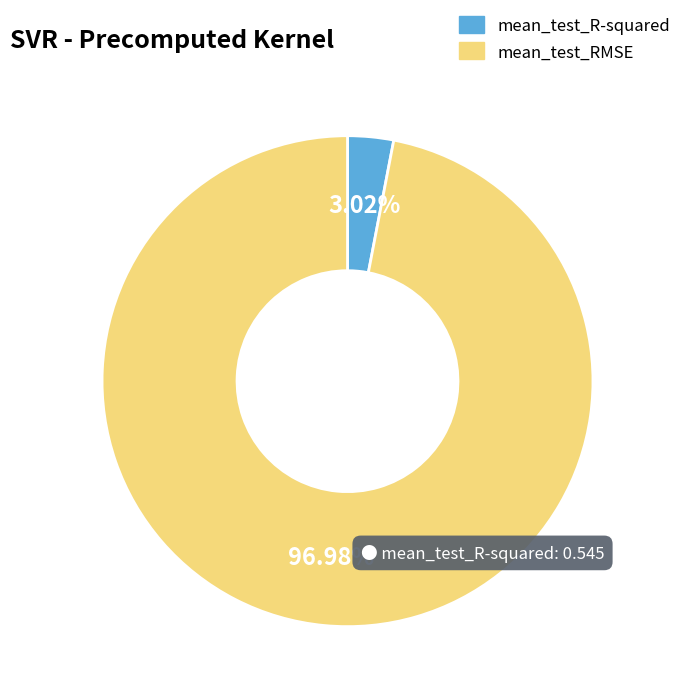

To the nearest percent, what percentage of the pie is mean_test_RMSE?

97%